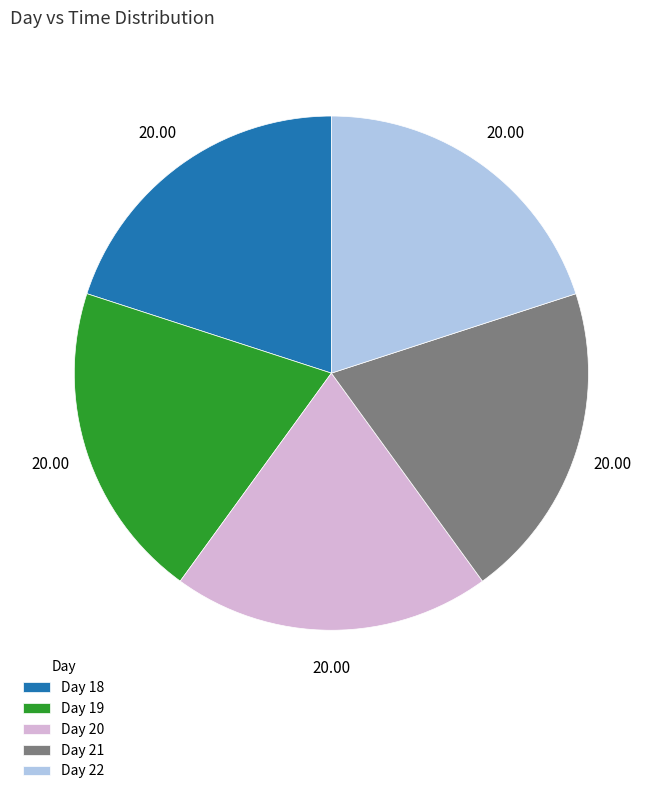

Do Day 21 and Day 19 together represent more than half of the pie?

No